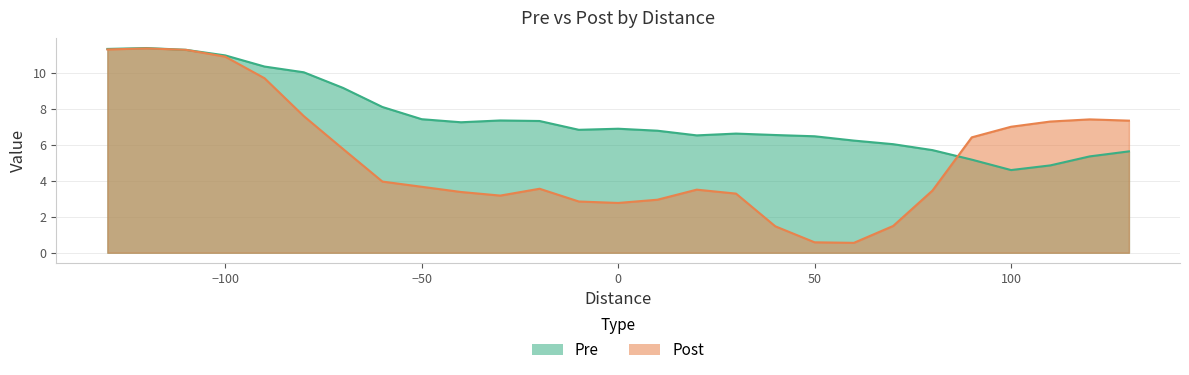

Where is the first local minimum for Pre?

-40